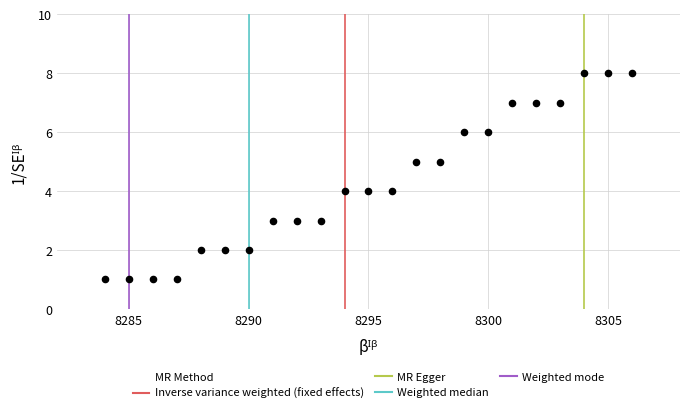

What is the range of X values (max minus min)?

22